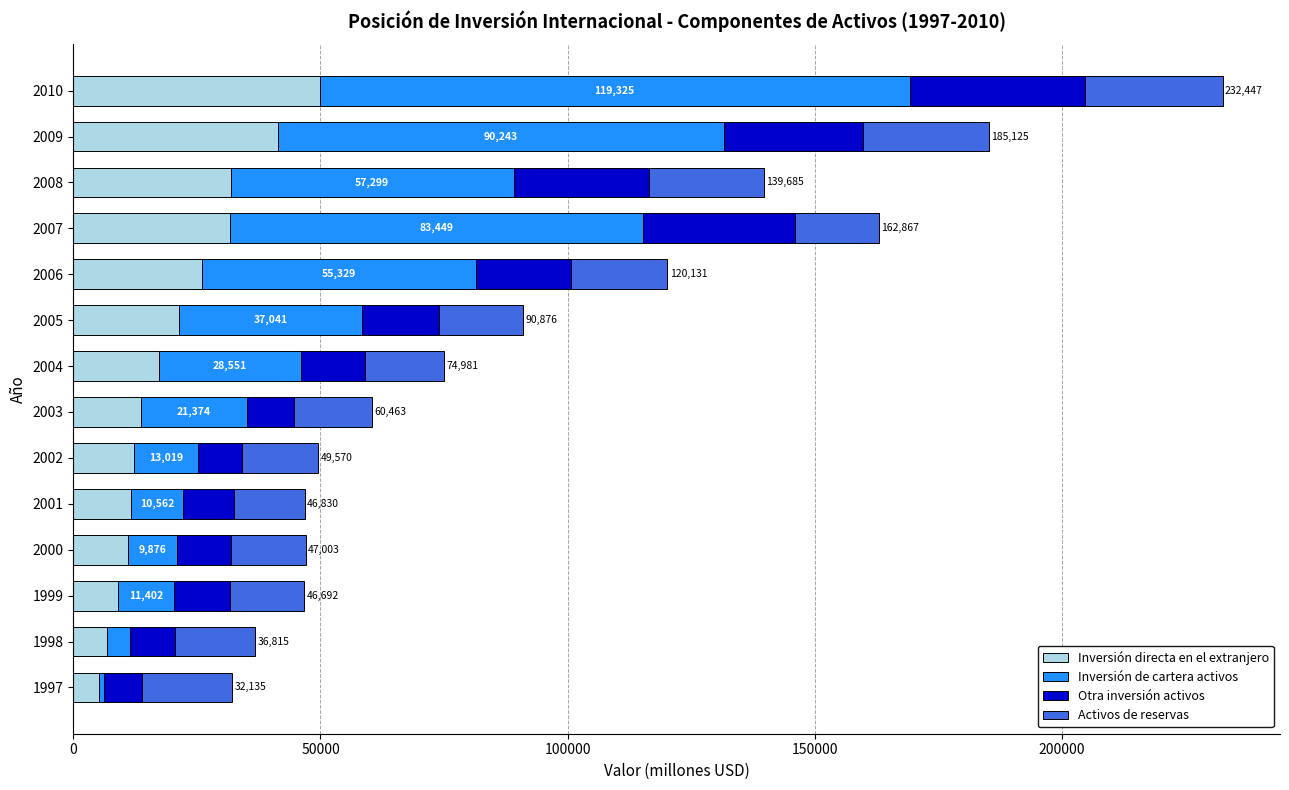

What is the sum of all Inversión directa en el extranjero values?

289121